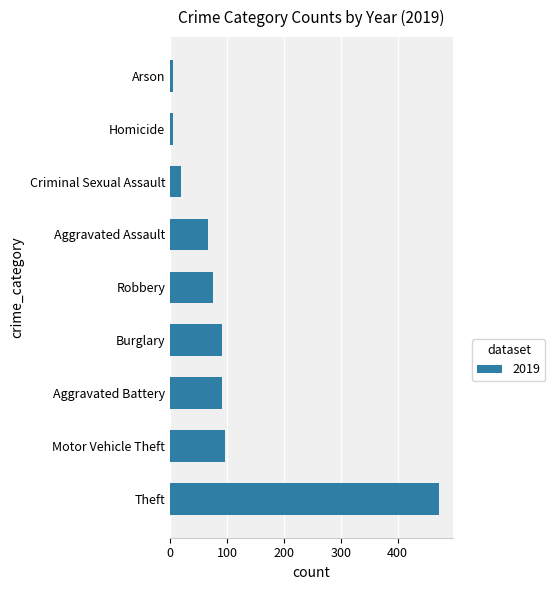

What is the sum of all values?

924